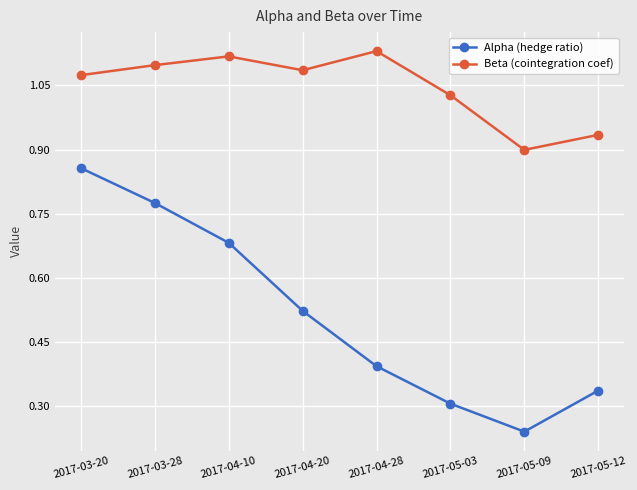

What is the label of the 1st point from the right?

2017-05-12